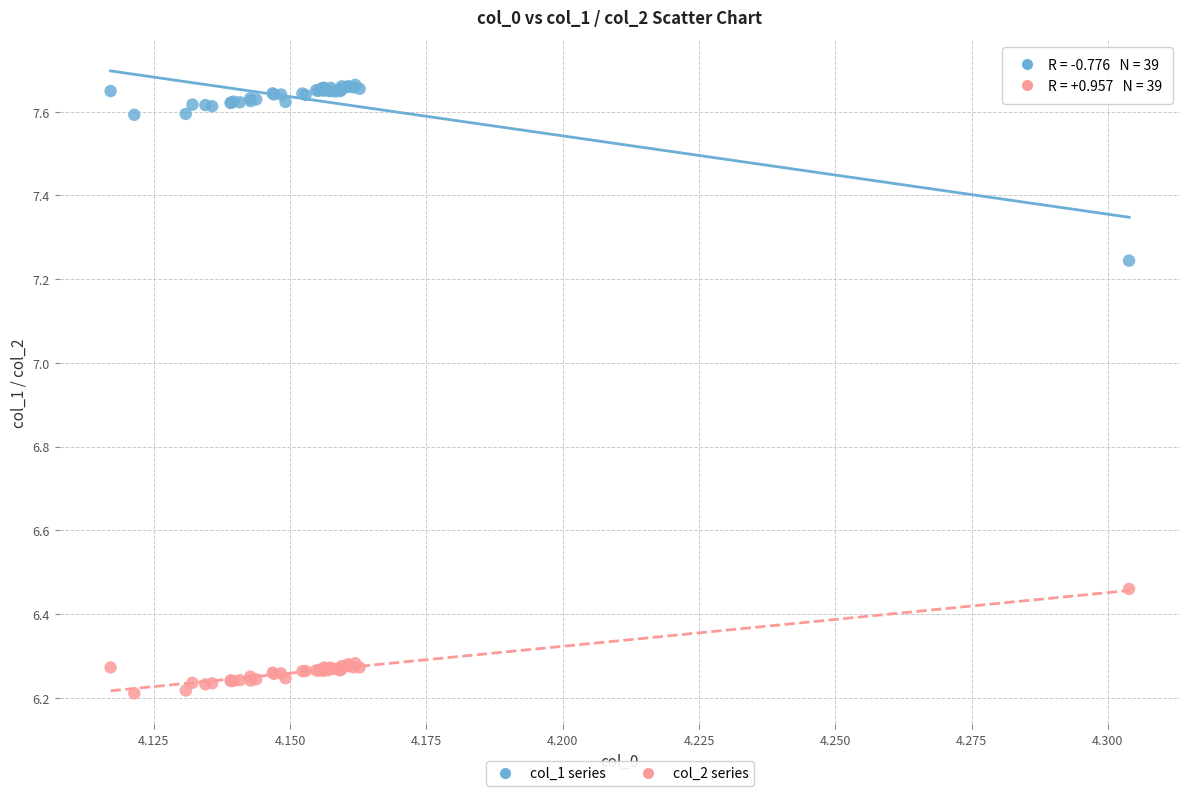

Which series reaches the maximum Y coordinate?

col_1 series